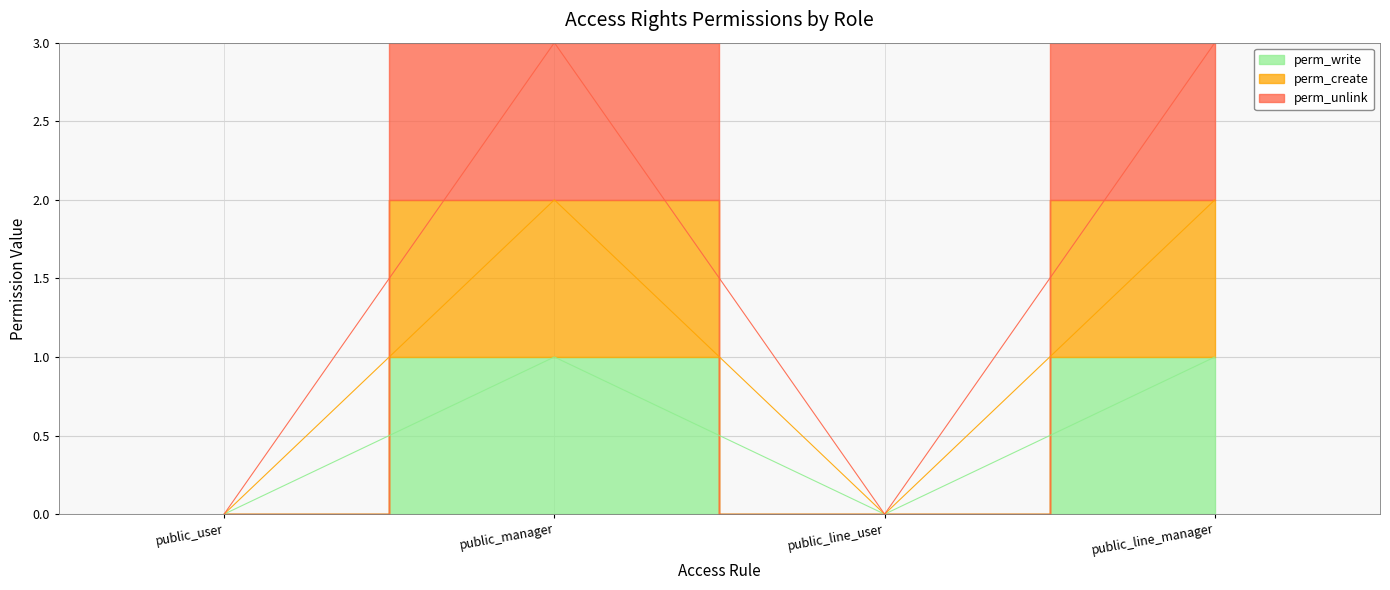

List the series in order of their peak value, highest first.

perm_unlink, perm_create, perm_write